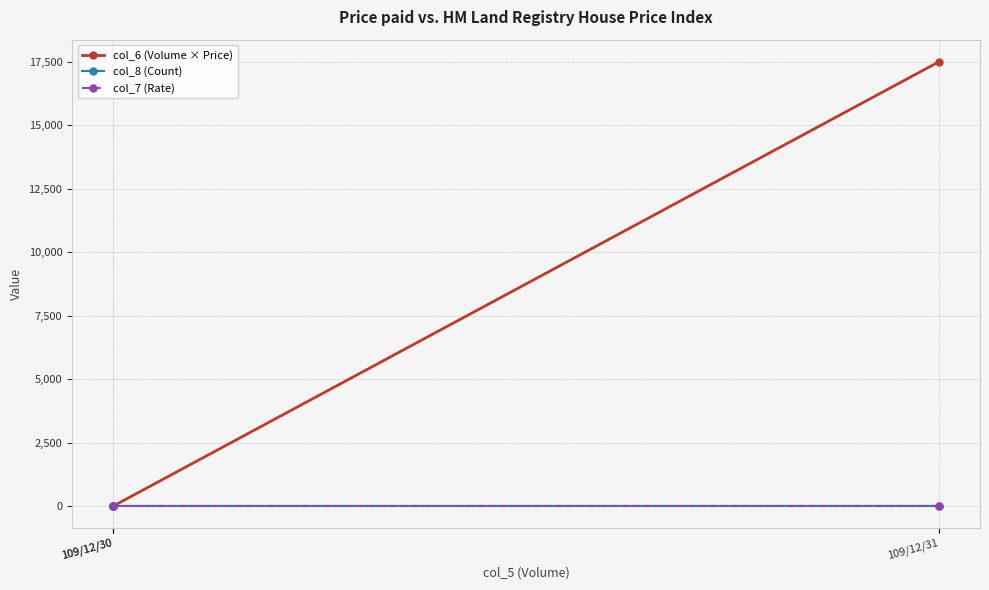

True or false: col_6 (Volume × Price) has a value of -9745 at 109/12/30.

False